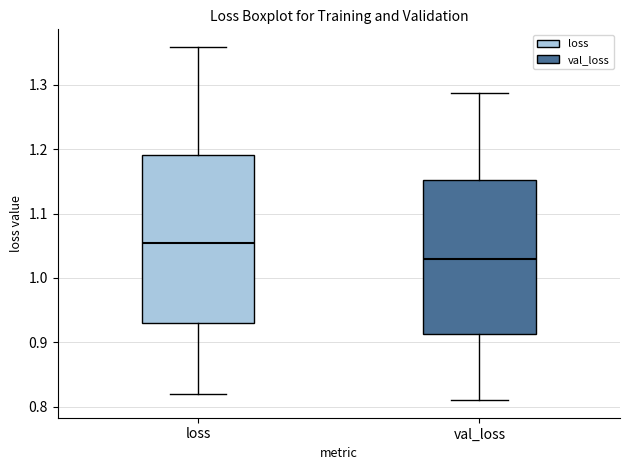

Comparing the boxes themselves (not the whiskers), which one is the tallest?

loss